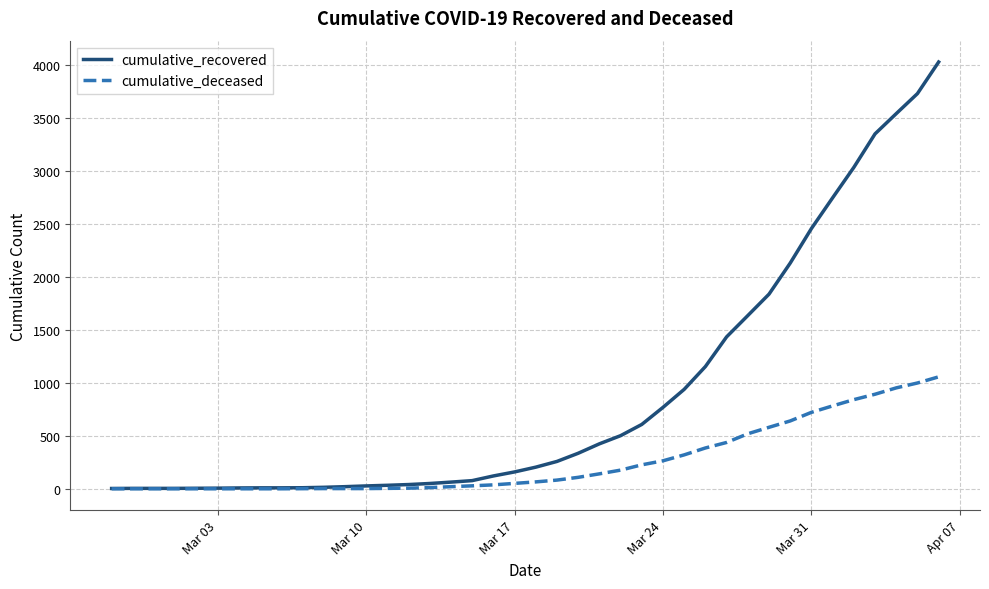

Which series has the largest total across all categories?

cumulative_recovered